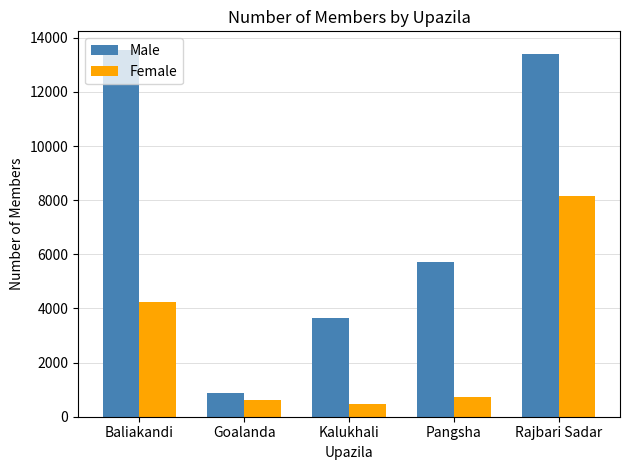

How many series are shown in this chart?

2